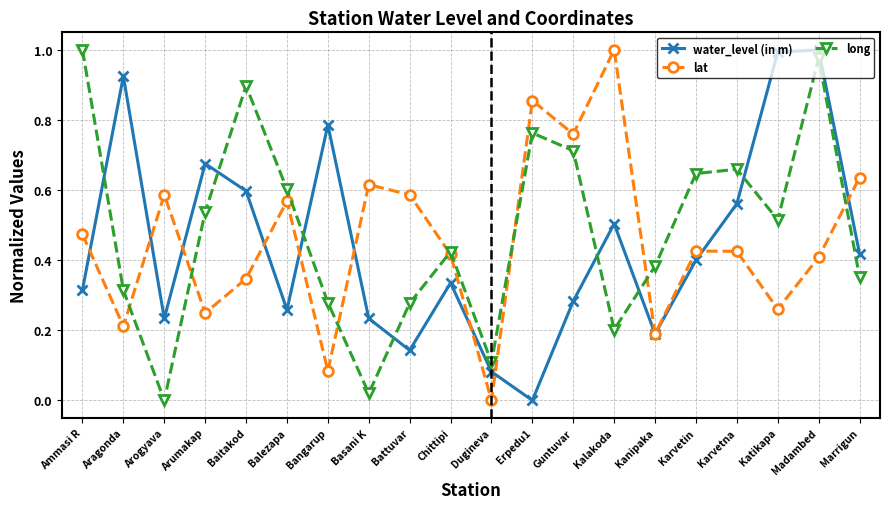

What is the label of the 12th point from the right?

Battuvar